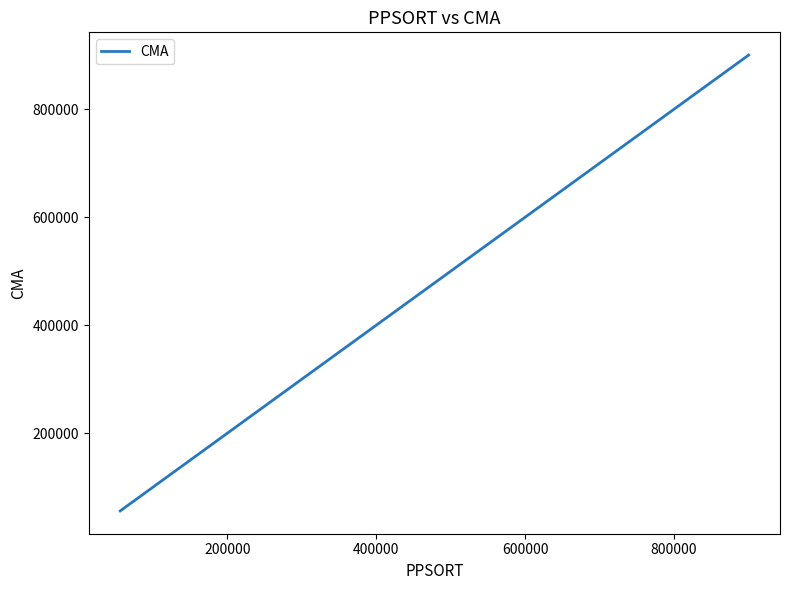

What is the minimum value shown in the chart?

56044